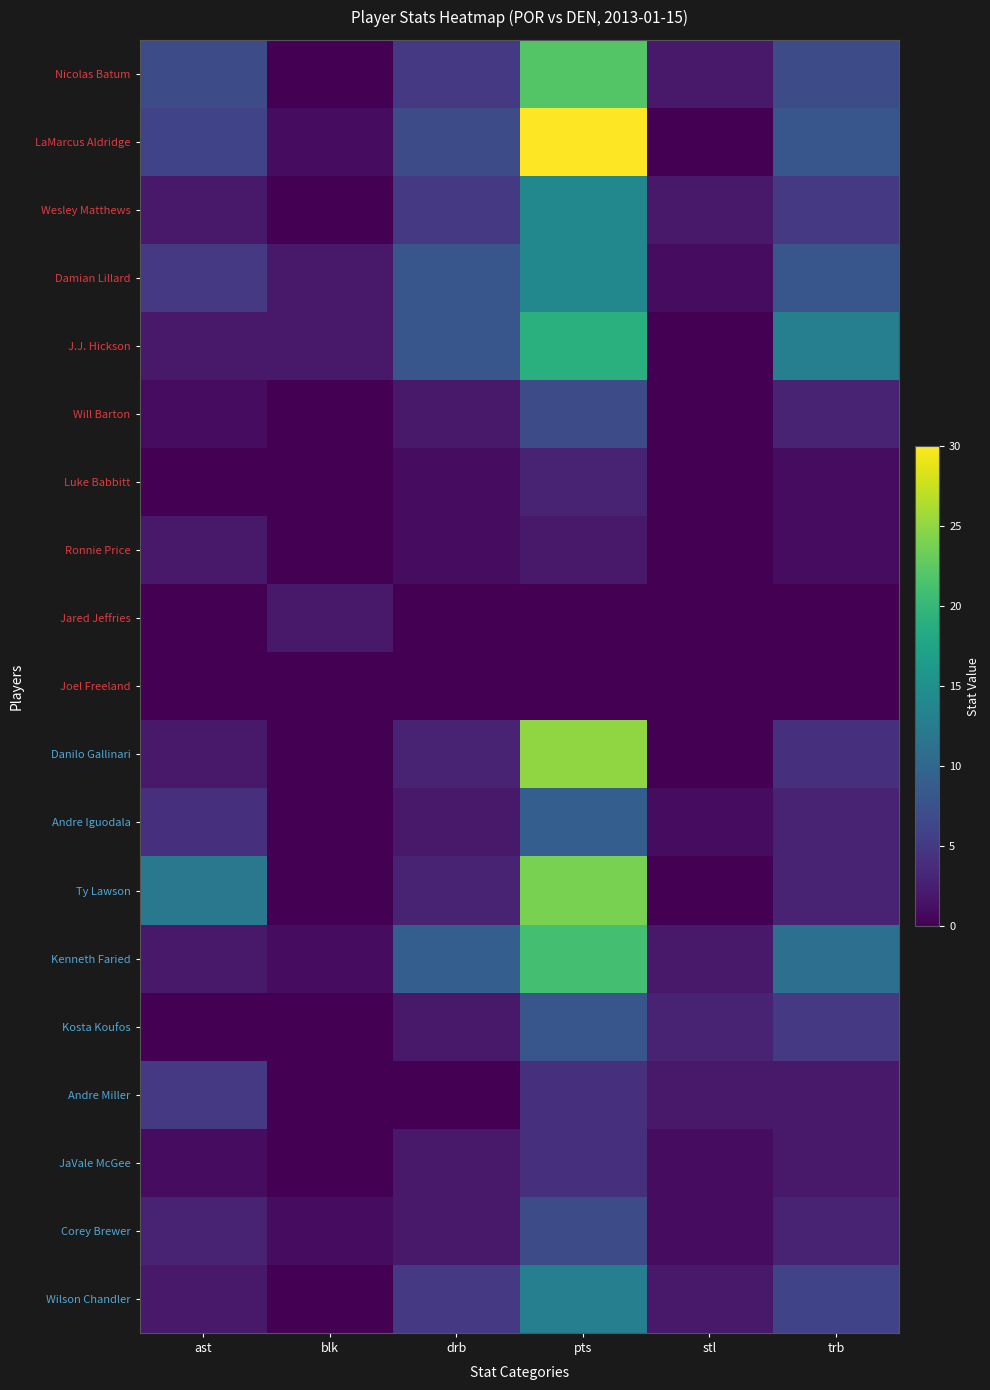

Reading left to right, extract all data points from this chart.

Nicolas Batum: ast=7	blk=0	drb=5	pts=22	stl=2	trb=7
LaMarcus Aldridge: ast=6	blk=1	drb=7	pts=30	stl=0	trb=8
Wesley Matthews: ast=2	blk=0	drb=5	pts=14	stl=2	trb=5
Damian Lillard: ast=5	blk=2	drb=8	pts=14	stl=1	trb=8
J.J. Hickson: ast=2	blk=2	drb=8	pts=19	stl=0	trb=13
Will Barton: ast=1	blk=0	drb=2	pts=7	stl=0	trb=3
Luke Babbitt: ast=0	blk=0	drb=1	pts=3	stl=0	trb=1
Ronnie Price: ast=2	blk=0	drb=1	pts=2	stl=0	trb=1
Jared Jeffries: ast=0	blk=2	drb=0	pts=0	stl=0	trb=0
Joel Freeland: ast=0	blk=0	drb=0	pts=0	stl=0	trb=0
Danilo Gallinari: ast=2	blk=0	drb=3	pts=25	stl=0	trb=4
Andre Iguodala: ast=4	blk=0	drb=2	pts=9	stl=1	trb=3
Ty Lawson: ast=12	blk=0	drb=3	pts=24	stl=0	trb=3
Kenneth Faried: ast=2	blk=1	drb=9	pts=21	stl=2	trb=11
Kosta Koufos: ast=0	blk=0	drb=2	pts=8	stl=3	trb=5
Andre Miller: ast=5	blk=0	drb=0	pts=4	stl=2	trb=2
JaVale McGee: ast=1	blk=0	drb=2	pts=4	stl=1	trb=2
Corey Brewer: ast=3	blk=1	drb=2	pts=7	stl=1	trb=3
Wilson Chandler: ast=2	blk=0	drb=5	pts=13	stl=2	trb=6